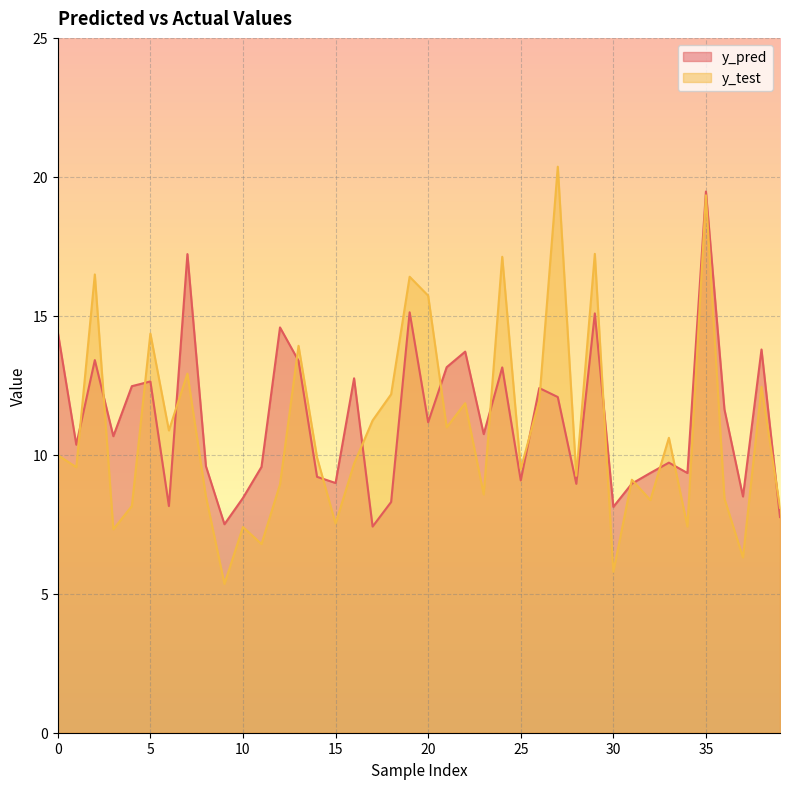

How many data points in y_pred are less than 10?

18